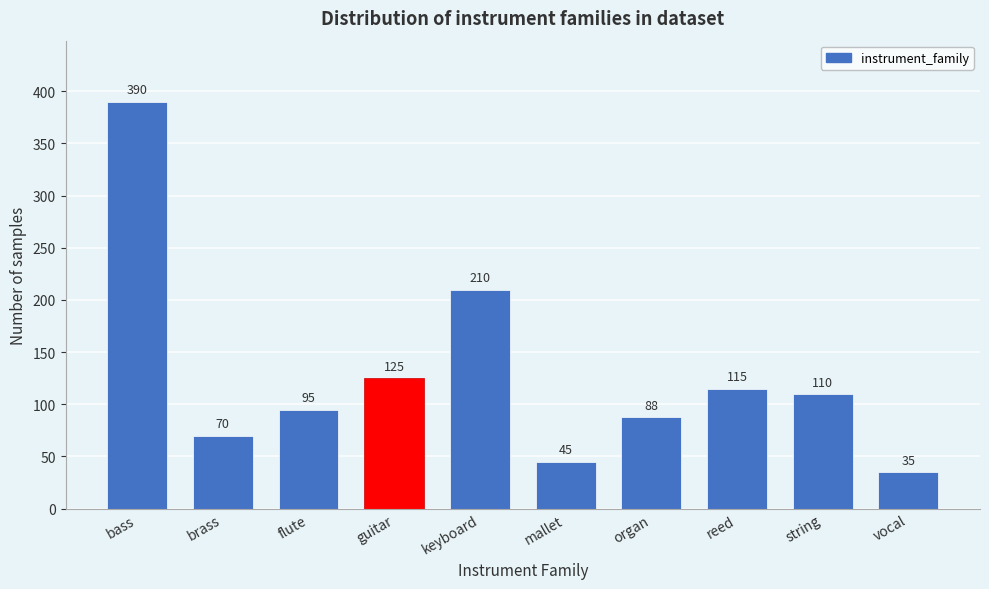

Reading left to right, list all the values displayed in this chart.

bass=390	brass=70	flute=95	guitar=125	keyboard=210	mallet=45	organ=88	reed=115	string=110	vocal=35